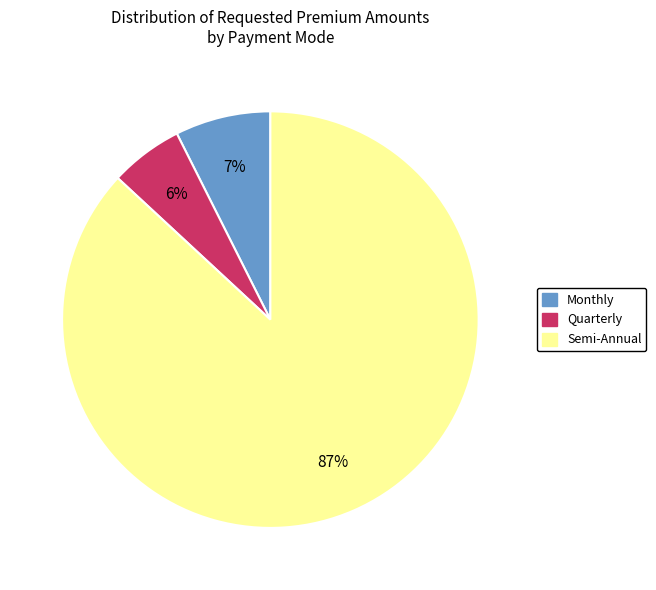

To the nearest percent, what is the difference between the largest and smallest slice percentages?

81%